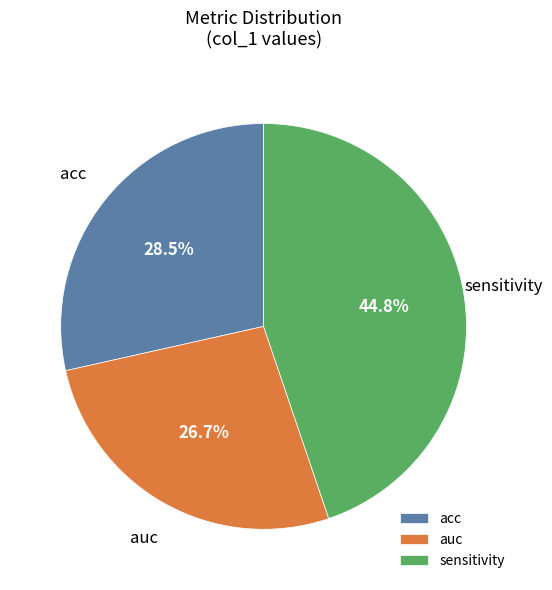

What is the largest slice in the pie chart?

sensitivity